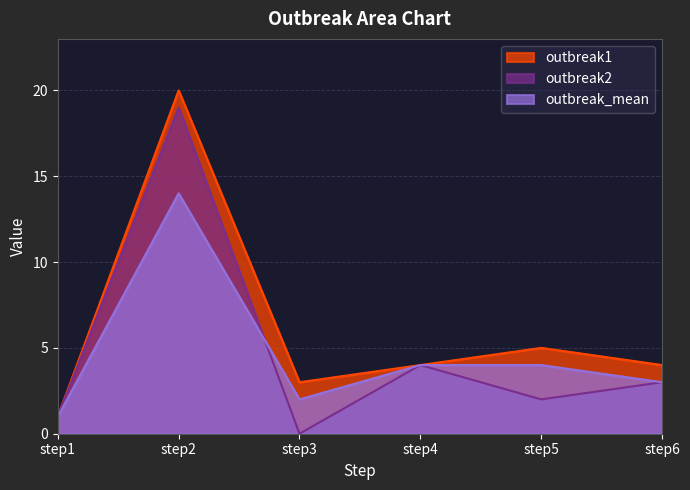

What is the value of the outbreak_mean point at the 3rd from the left?

2